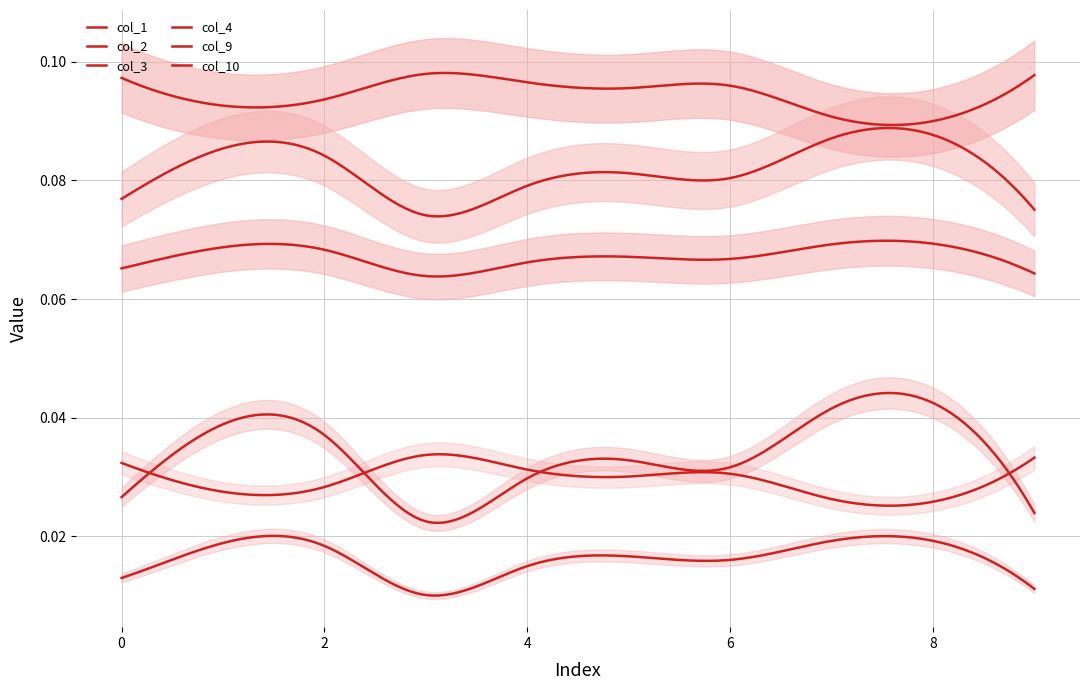

True or false: col_2 and col_9 intersect in this chart.

False